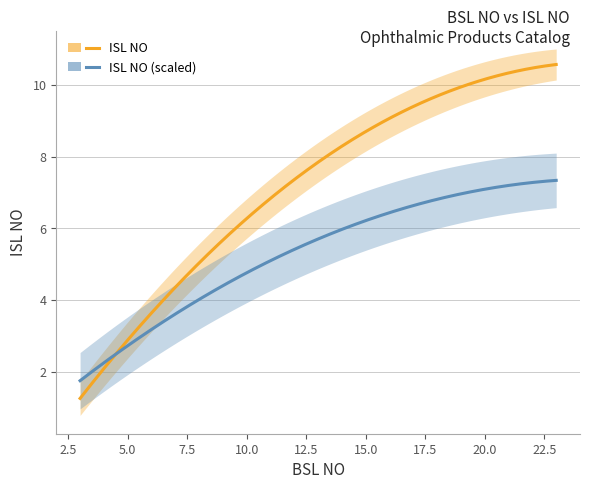

True or false: ISL NO upper and ISL NO intersect in this chart.

False